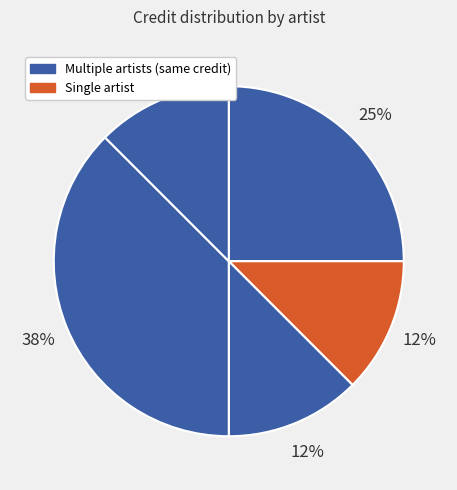

Count the number of slices in the pie.

5